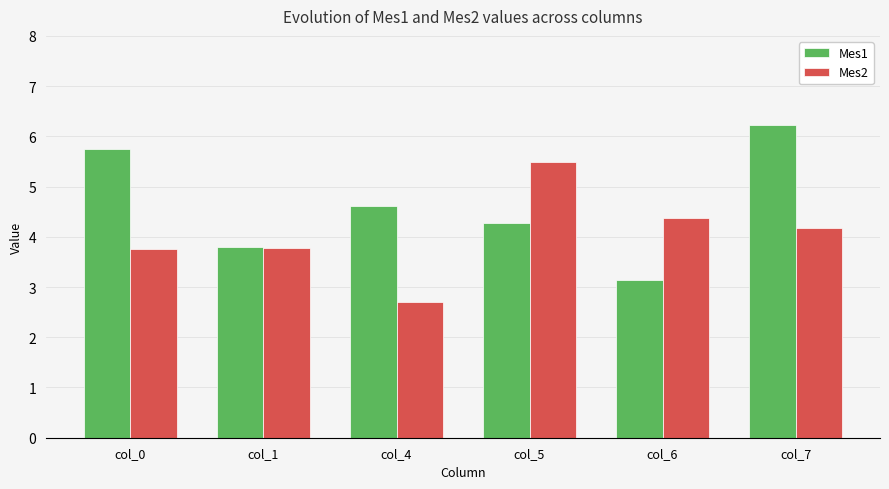

At which label does Mes1 first exceed 4?

col_0